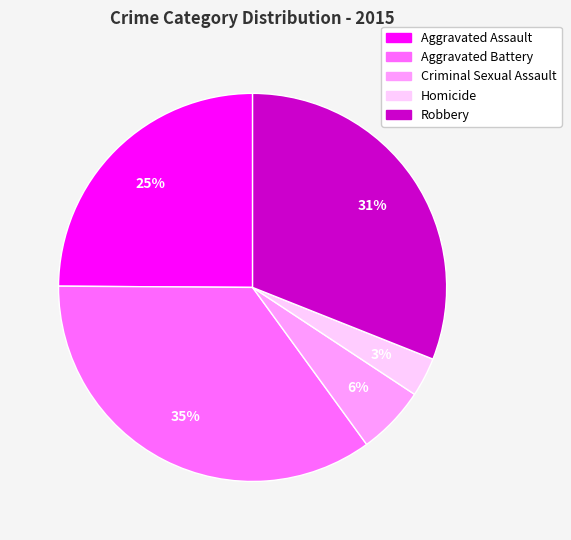

How many segments does this pie chart have?

5